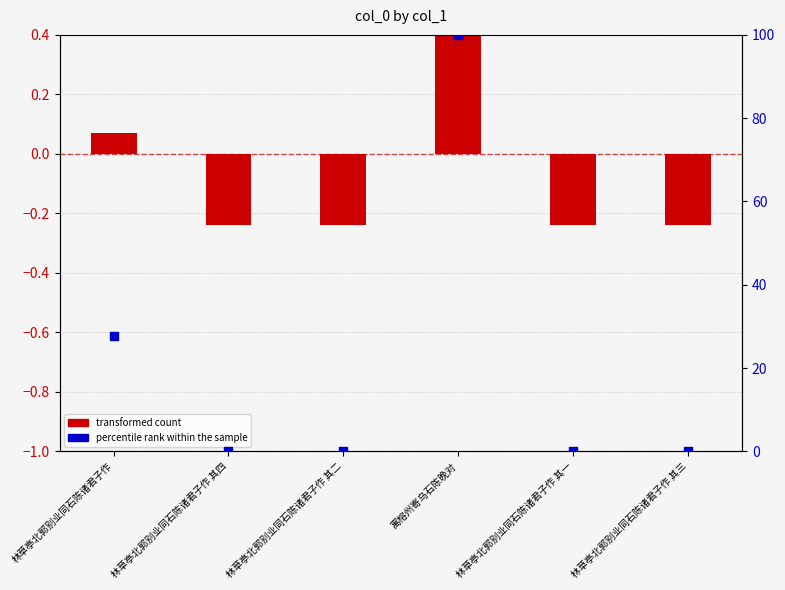

Which series has the largest total across all categories?

percentile rank within the sample